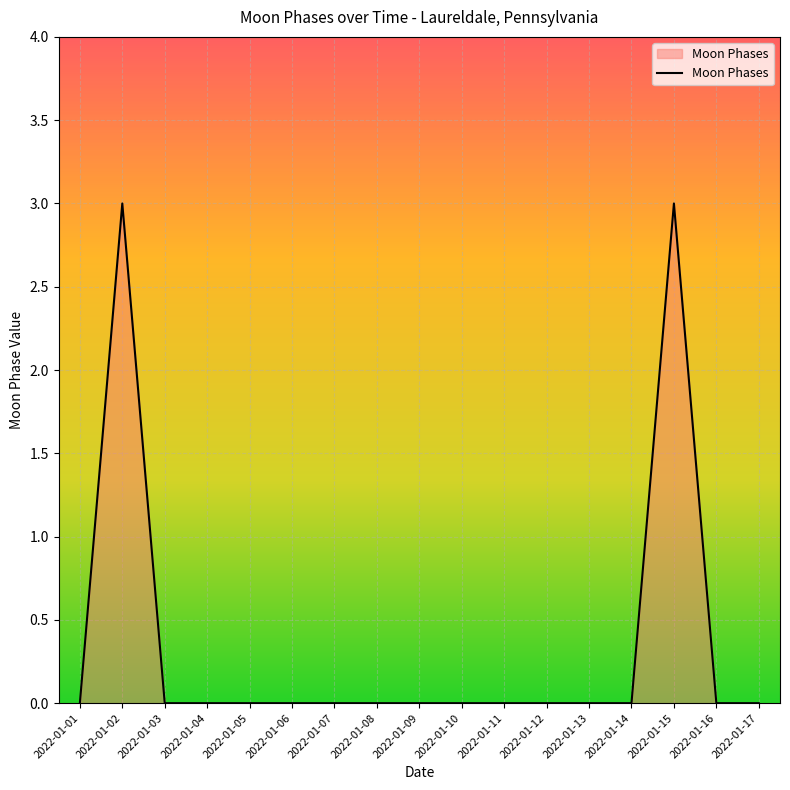

The chart shows a value of 0 at 2022-01-12. True or false?

True